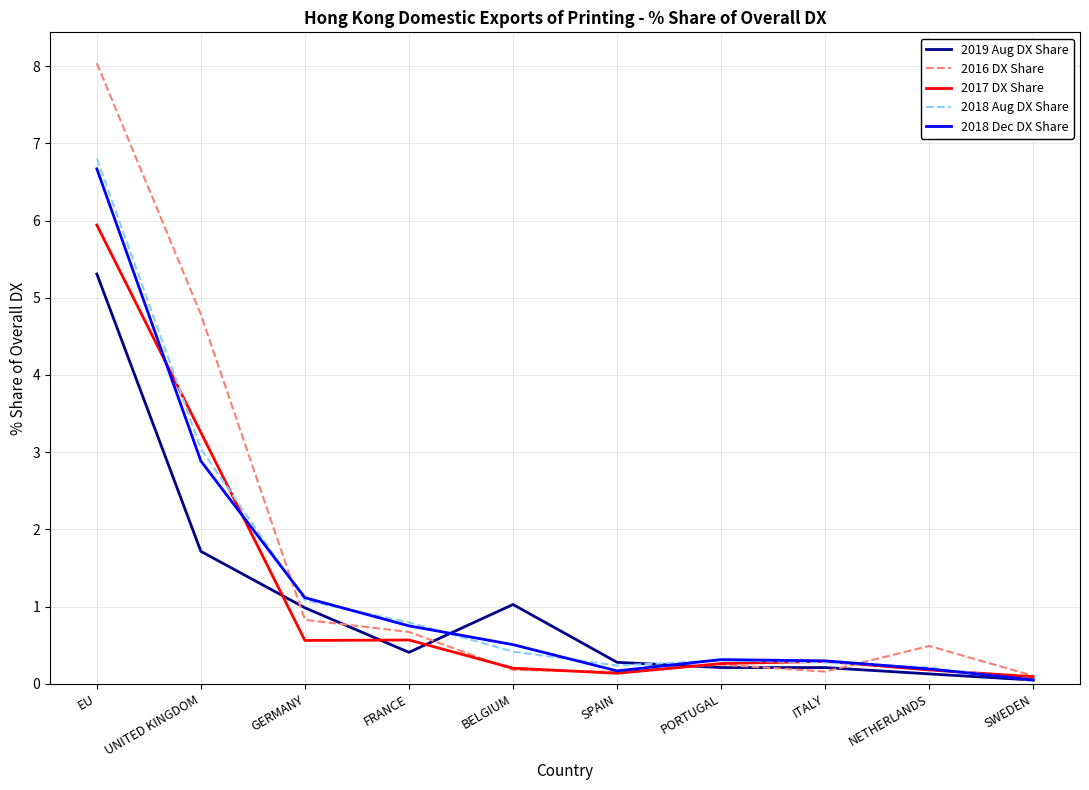

What is the spread (max minus min) of values at UNITED KINGDOM?

3.1